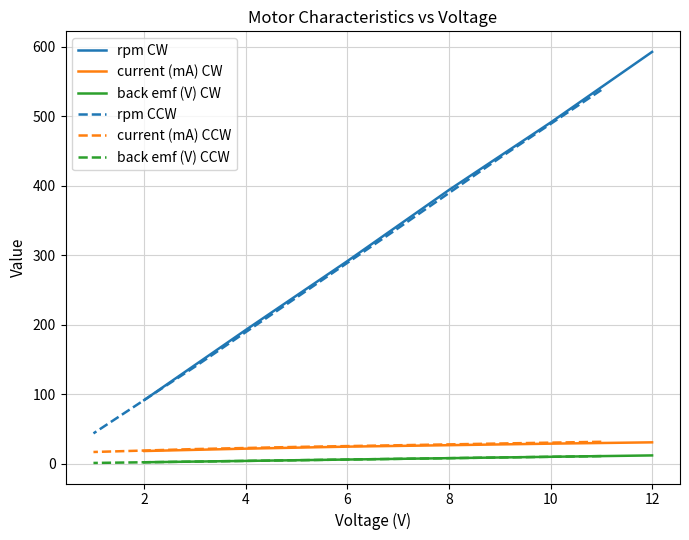

Count the number of data series in this chart.

6